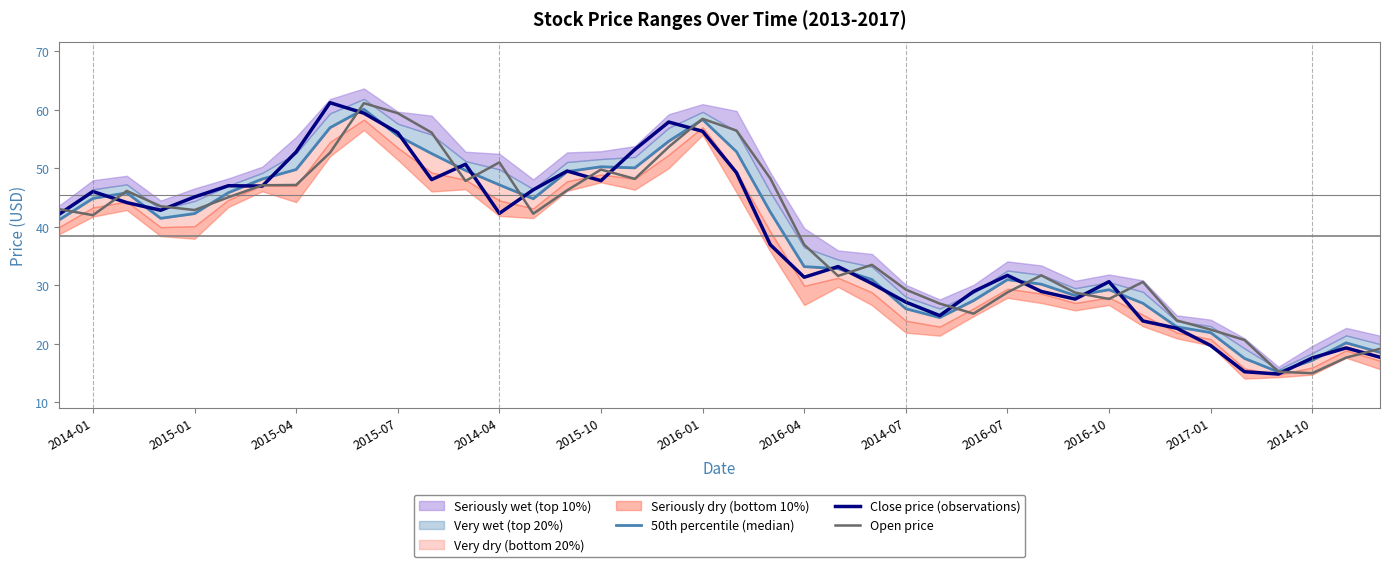

What is the minimum value for Close price (observations)?

14.8